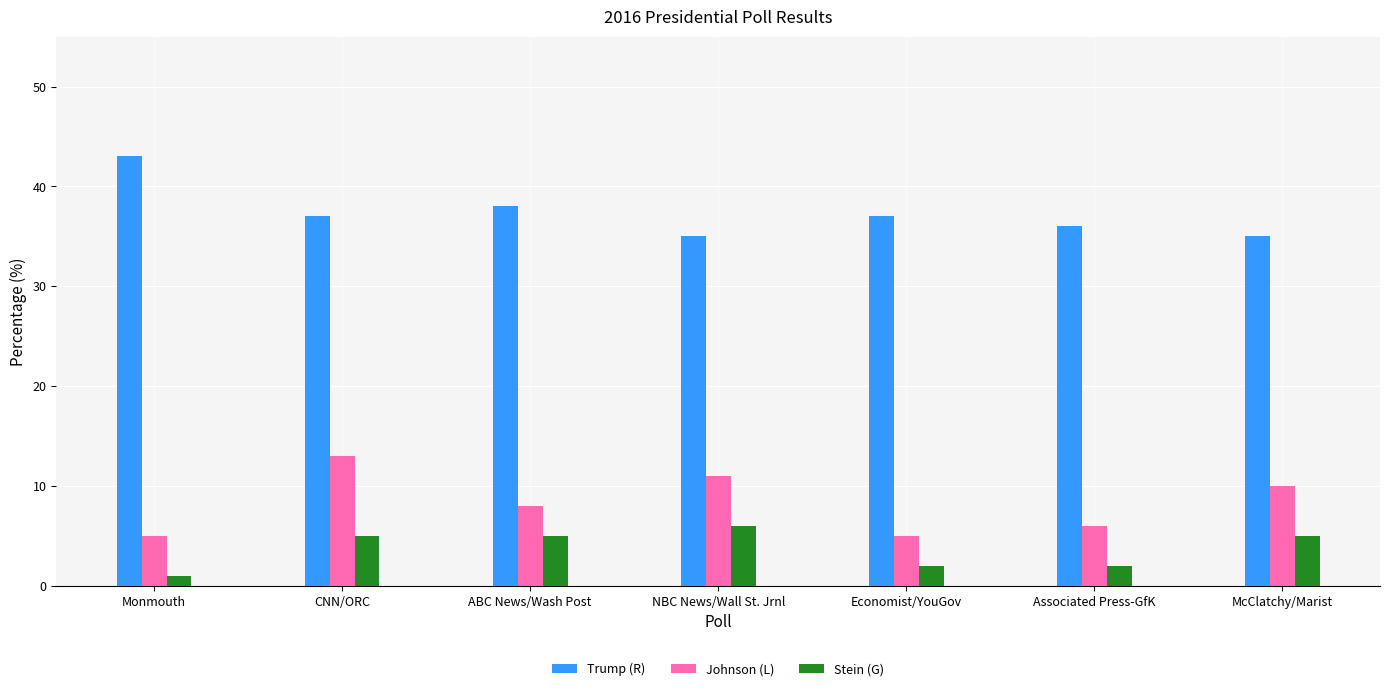

What are all the series names shown in the legend?

Trump (R), Johnson (L), Stein (G)